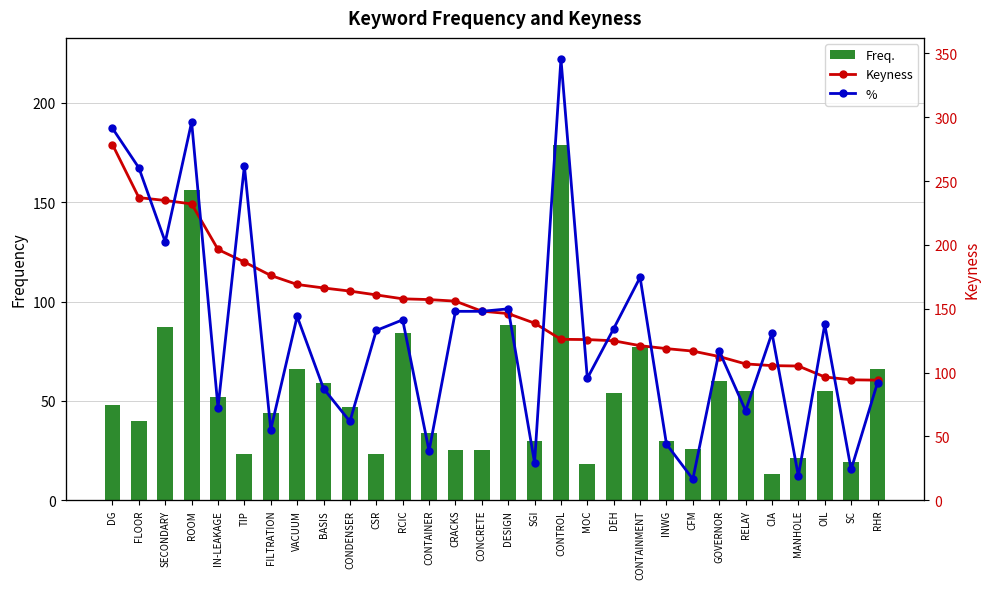

Read the % value at CSR.

0.5